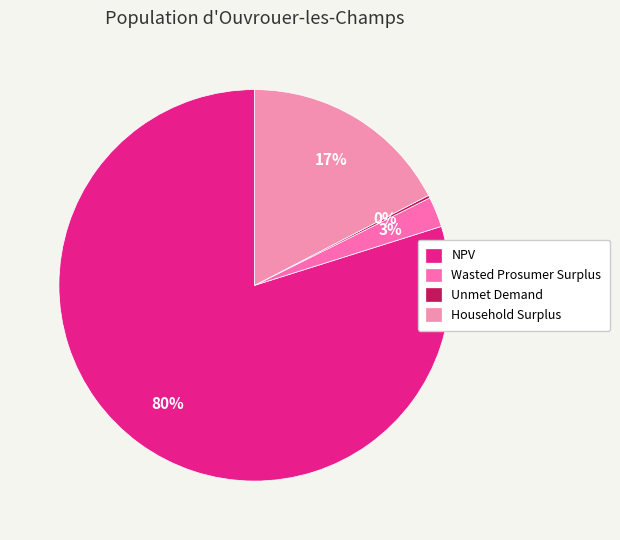

Rank the categories by value from highest to lowest.

NPV, Household Surplus, Wasted Prosumer Surplus, Unmet Demand